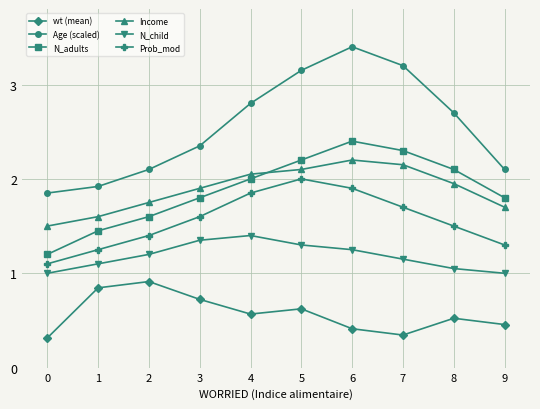

What is the spread (max minus min) of values at 0?

1.5